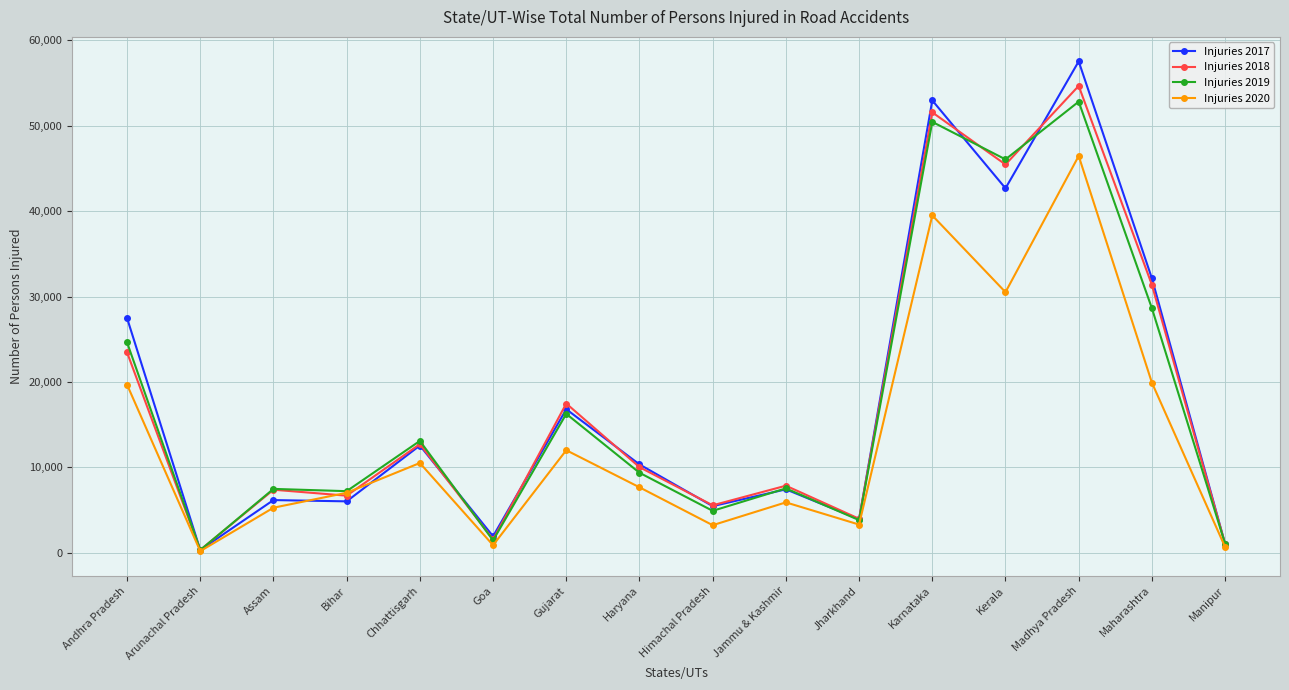

At which label is Injuries 2017 closest to 28924?

Andhra Pradesh